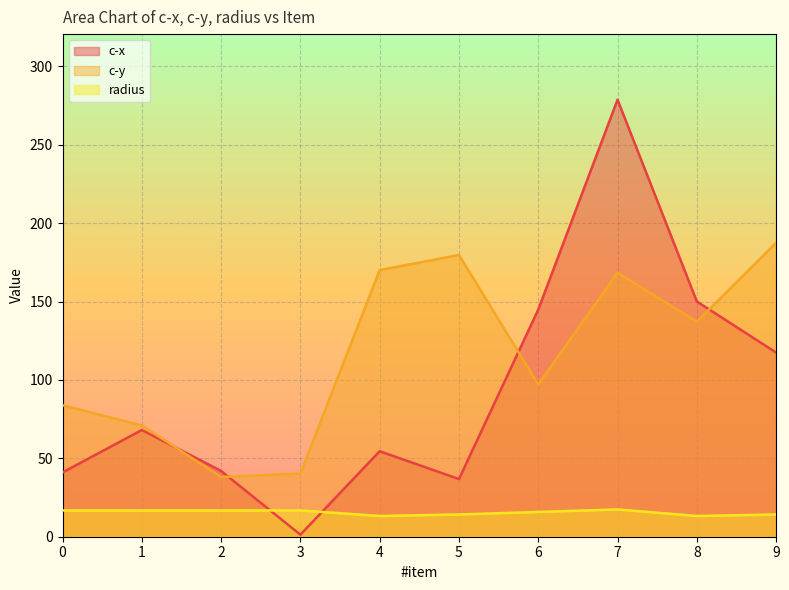

At how many categories does at least one series exceed 71?

7